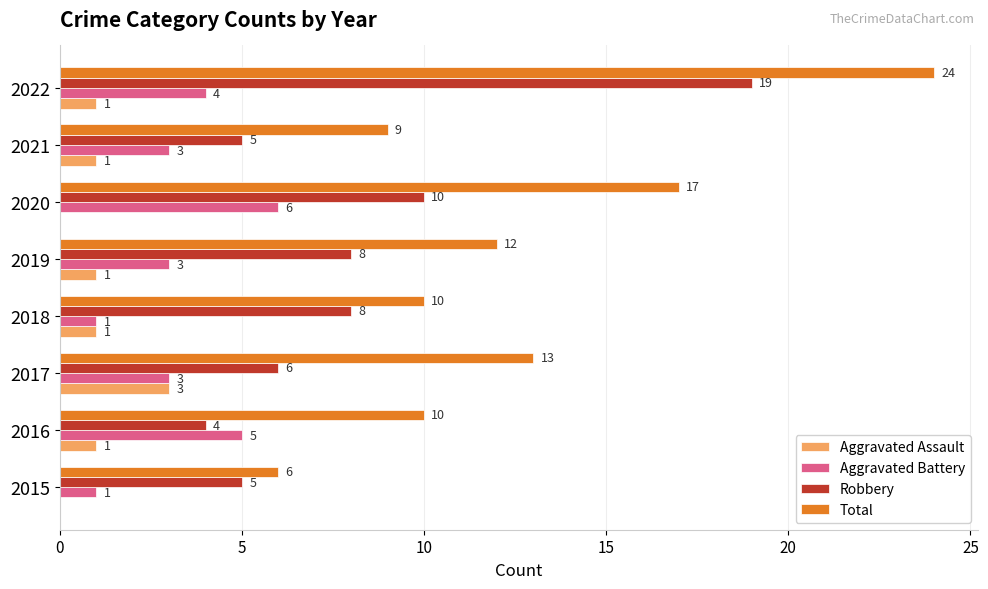

The Aggravated Battery series shows 1 at 2016. True or false?

False